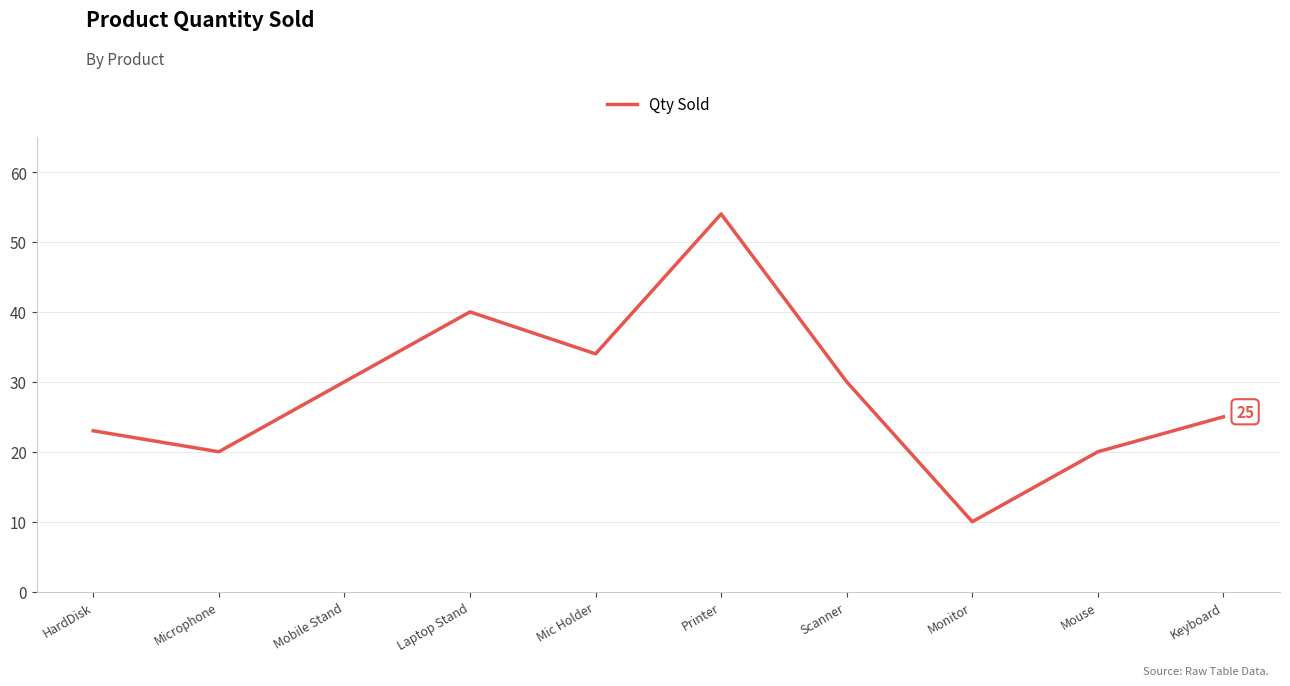

What position from the right is Laptop Stand?

7